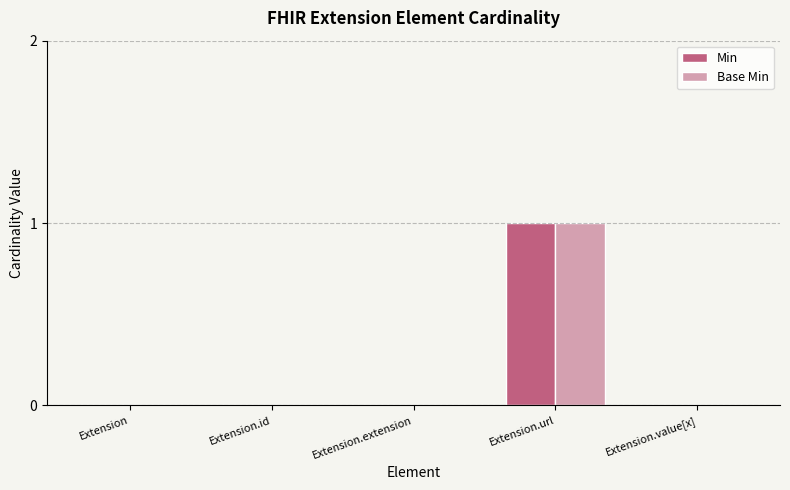

The Min series shows 0 at Extension. True or false?

True